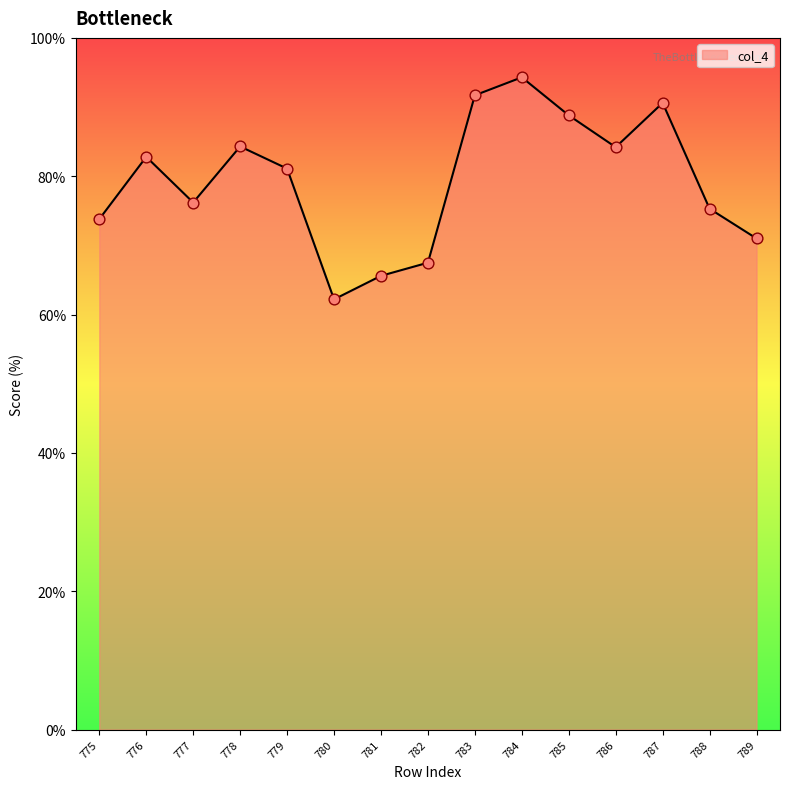

Between 789 and 786, which is larger?

786